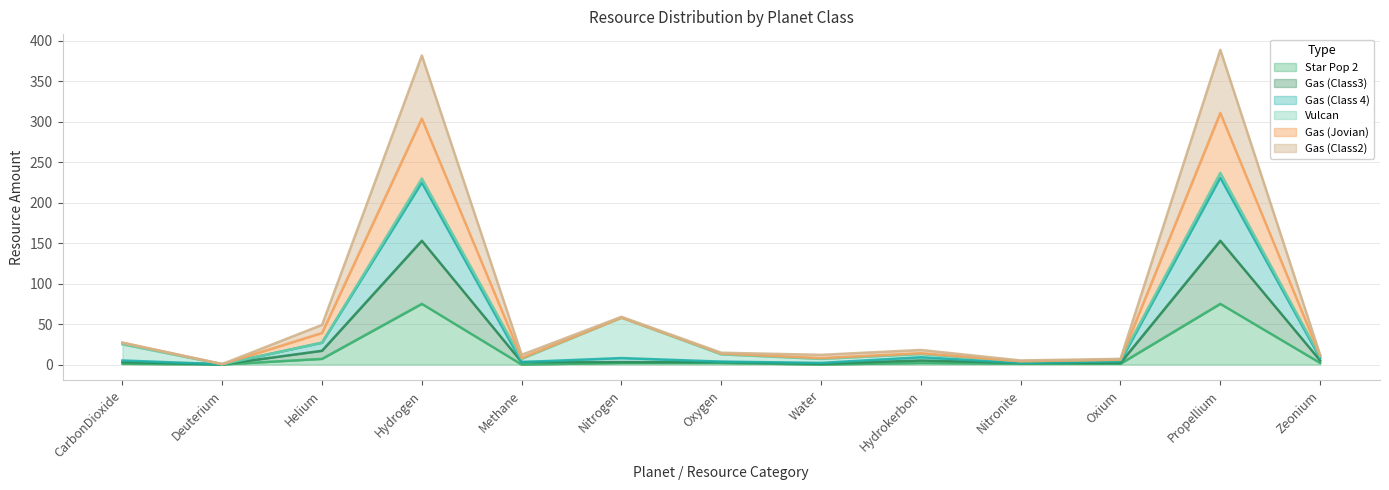

What are all the series names shown in the legend?

Star Pop 2, Gas (Class3), Gas (Class 4), Vulcan, Gas (Jovian), Gas (Class2)